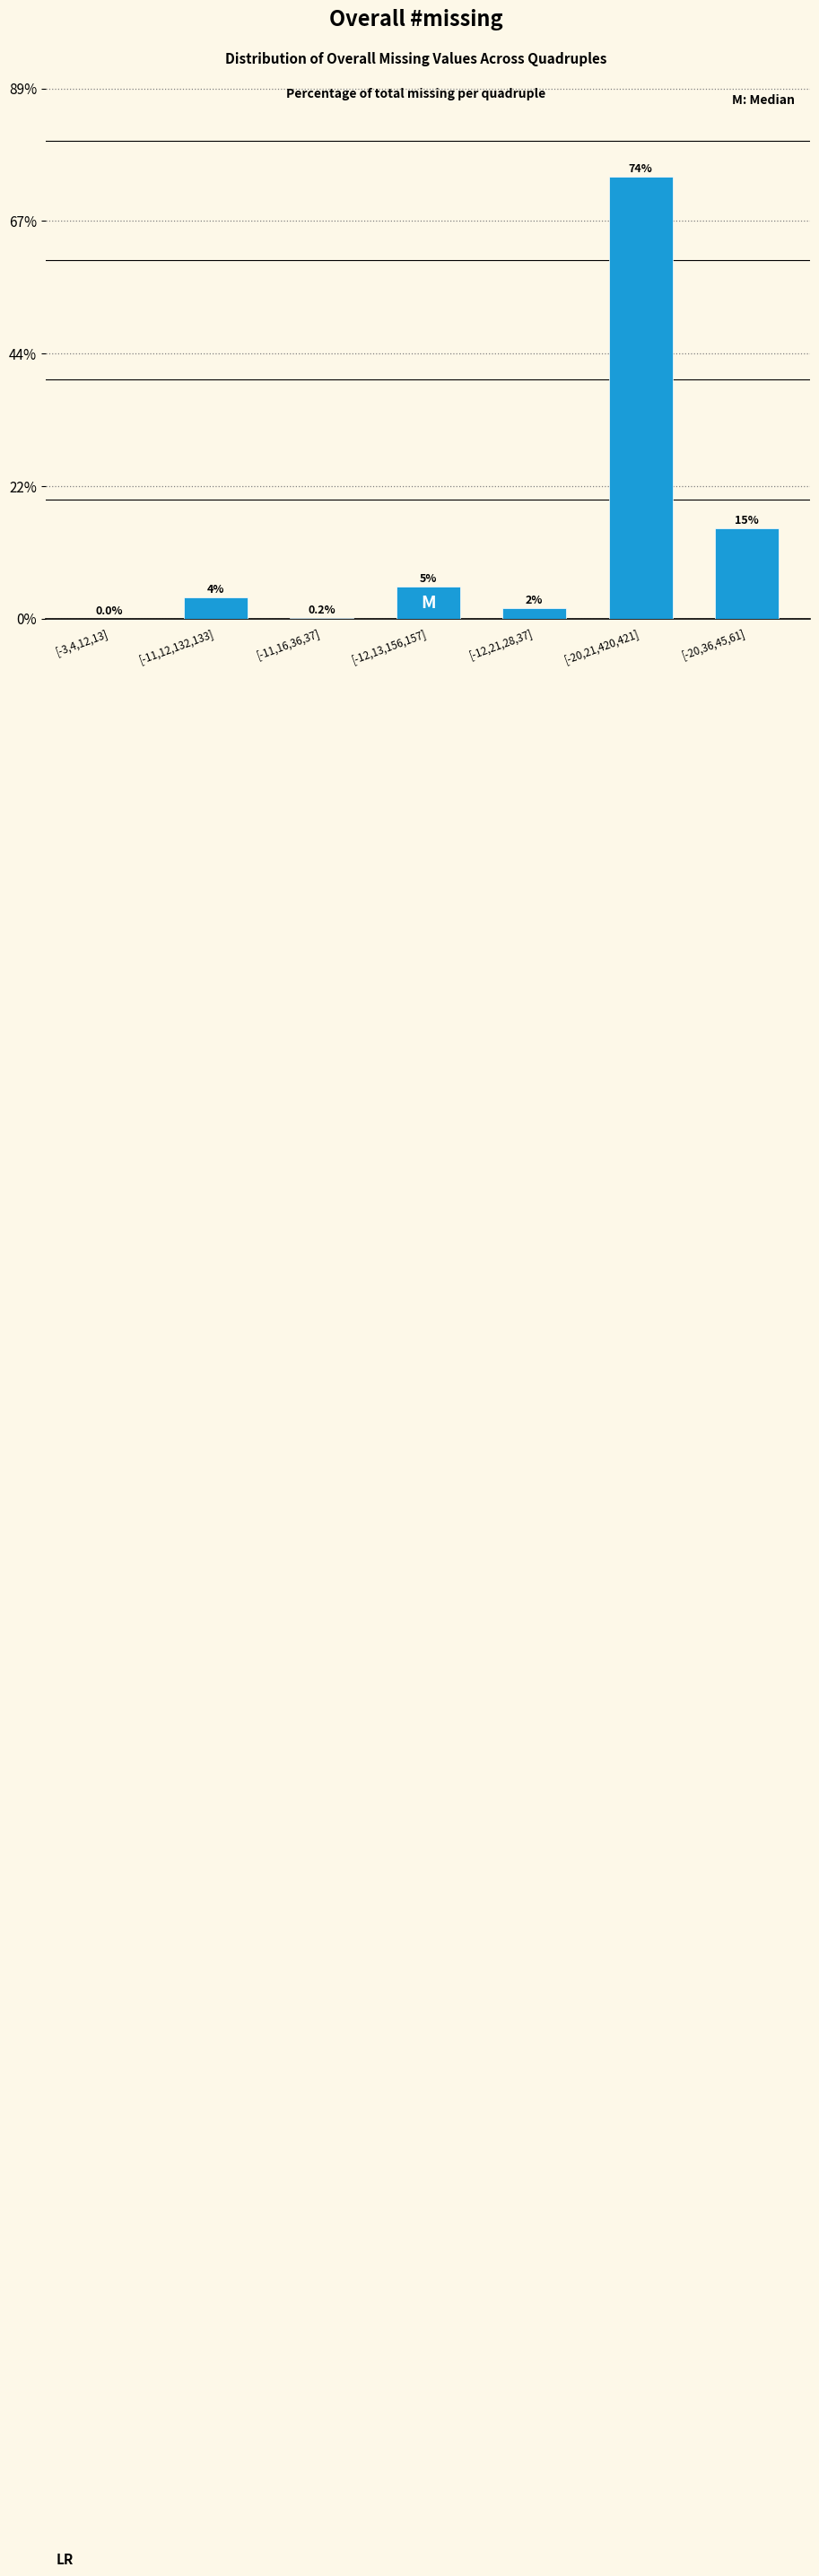

Are the bars horizontal?

No